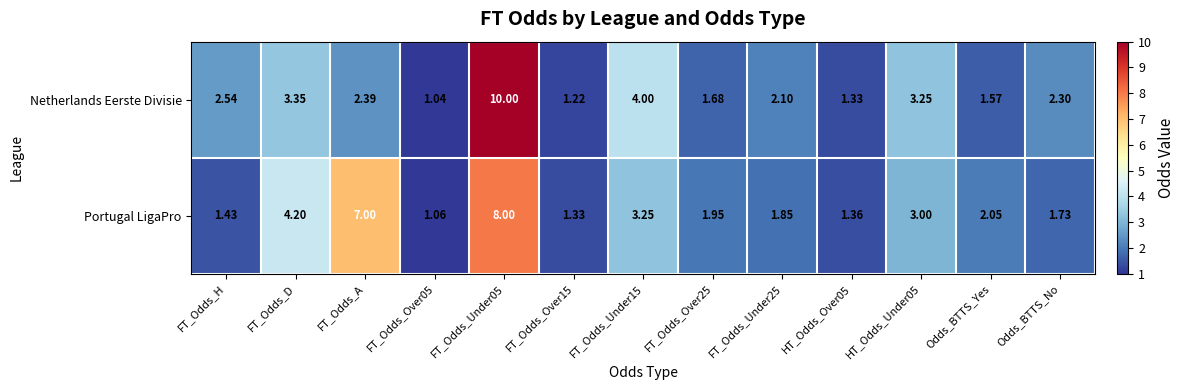

What is the maximum value shown in the chart?

10.0